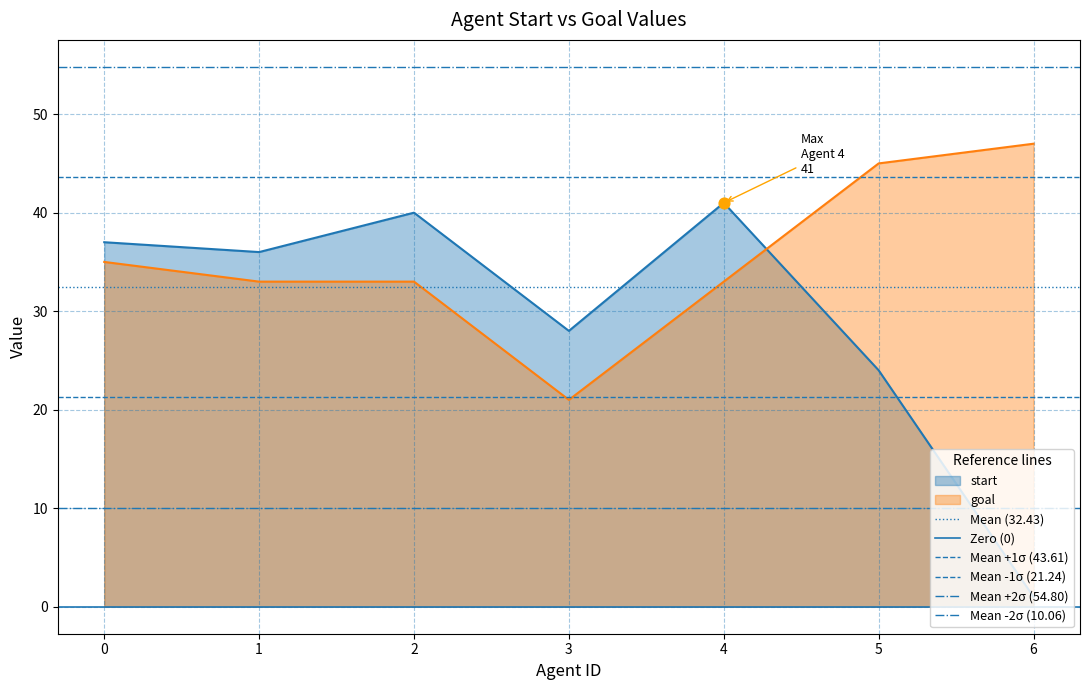

What is the total value across all series at 0?

162.1